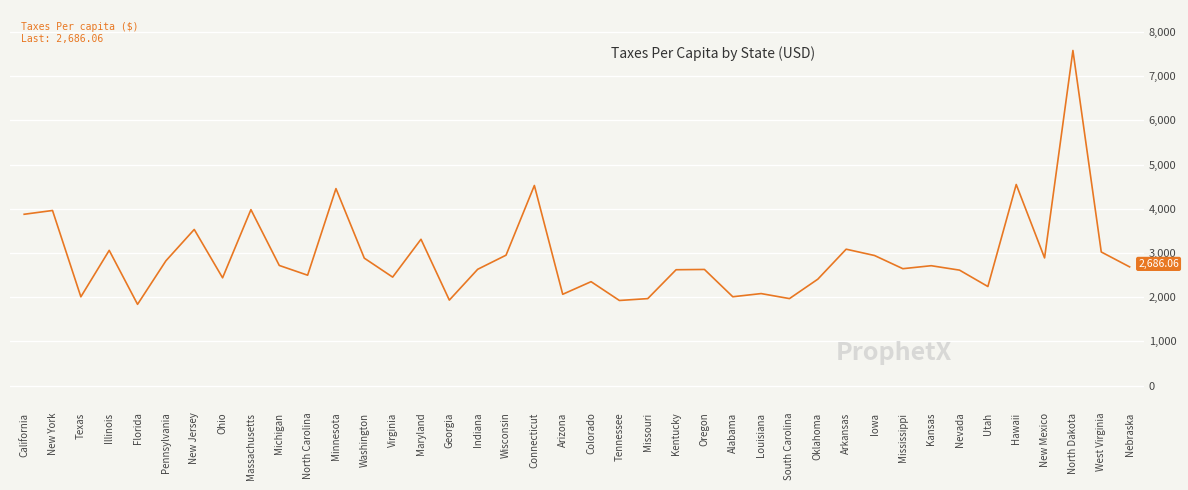

Where does the data first go above 2686?

California